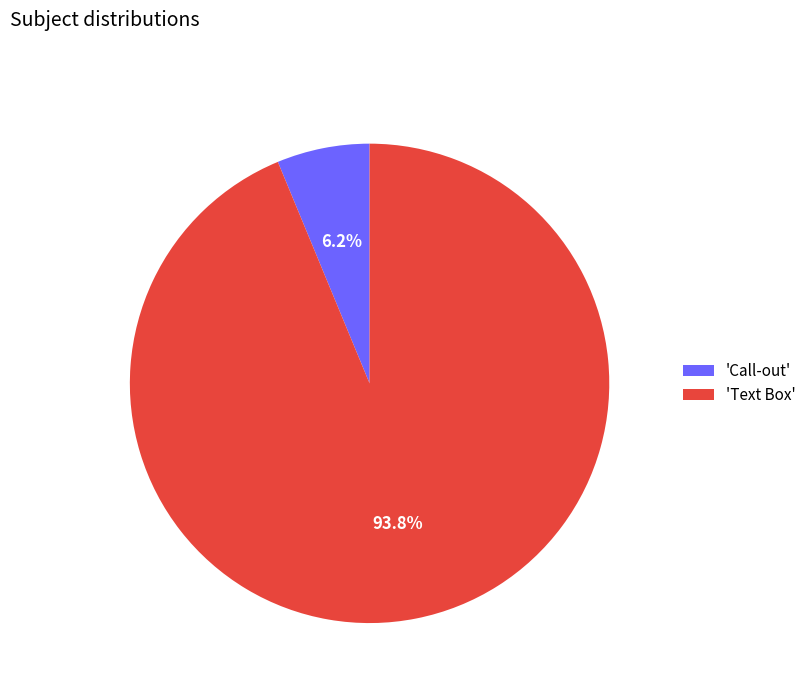

What is the majority slice?

'Text Box'